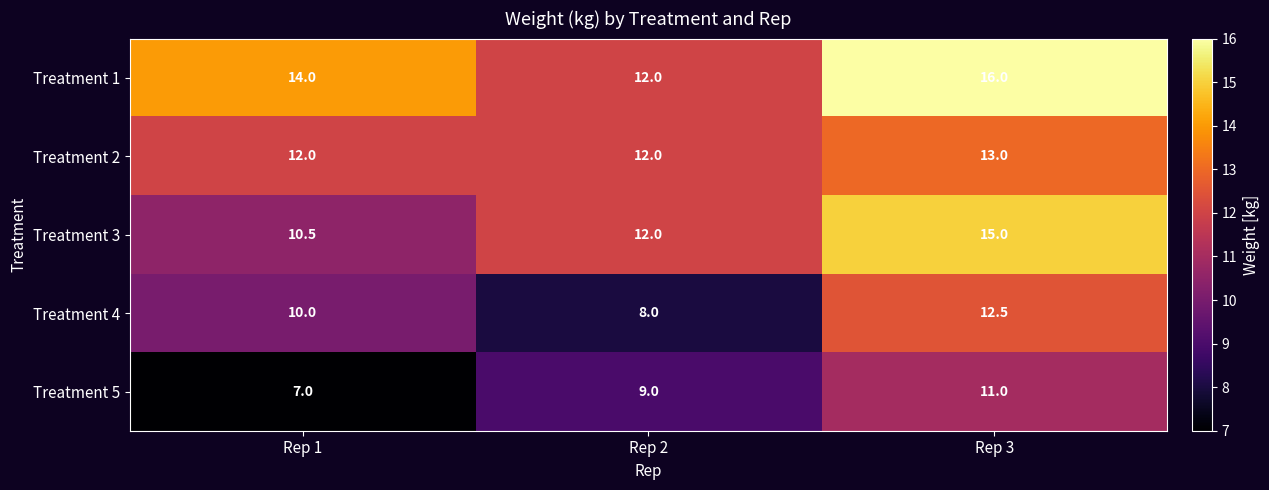

What is the sum of all Treatment 5 values?

27.0